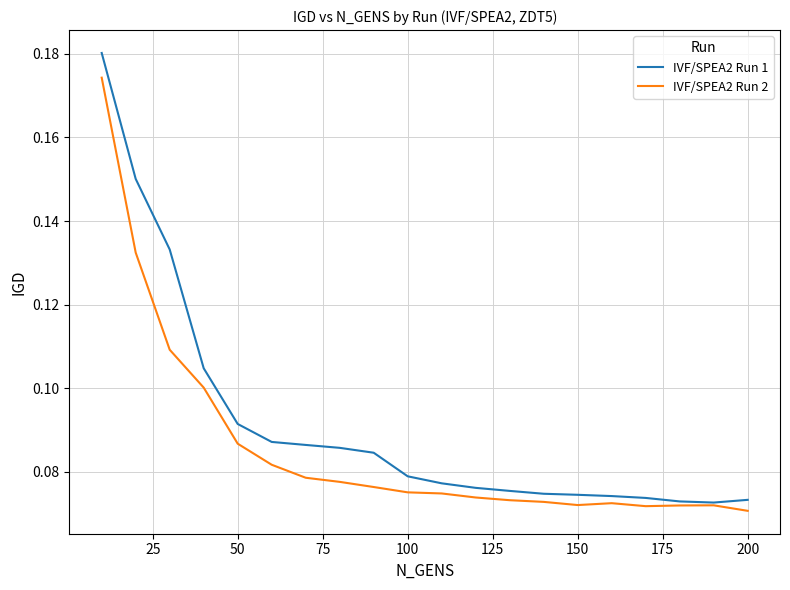

Which series has the largest range (max minus min)?

IVF/SPEA2 Run 1